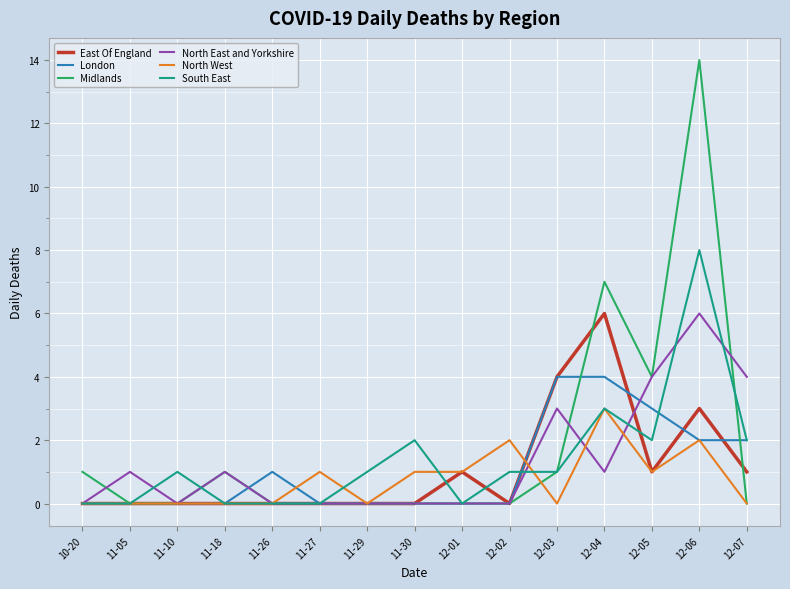

Reading left to right, transcribe all the data shown in this chart.

East Of England: 0	0	0	0	0	0	0	0	1	0	4	6	1	3	1
London: 0	0	0	0	1	0	0	0	0	0	4	4	3	2	2
Midlands: 1	0	0	1	0	0	0	0	0	0	1	7	4	14	0
North East and Yorkshire: 0	1	0	1	0	0	0	0	0	0	3	1	4	6	4
North West: 0	0	0	0	0	1	0	1	1	2	0	3	1	2	0
South East: 0	0	1	0	0	0	1	2	0	1	1	3	2	8	2